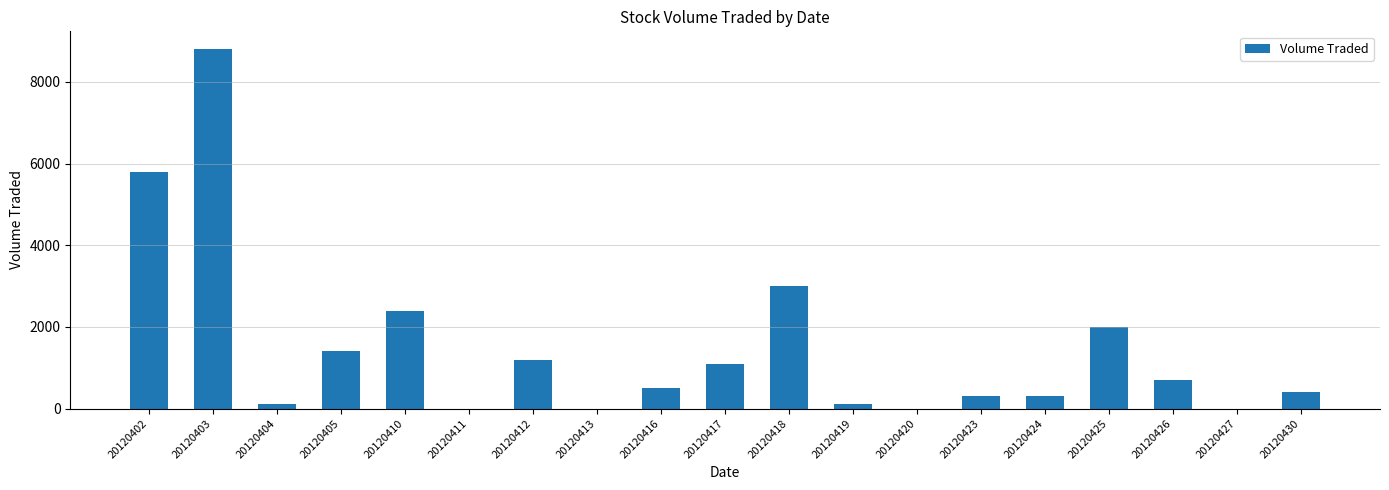

Which category has the highest value across all series?

20120403